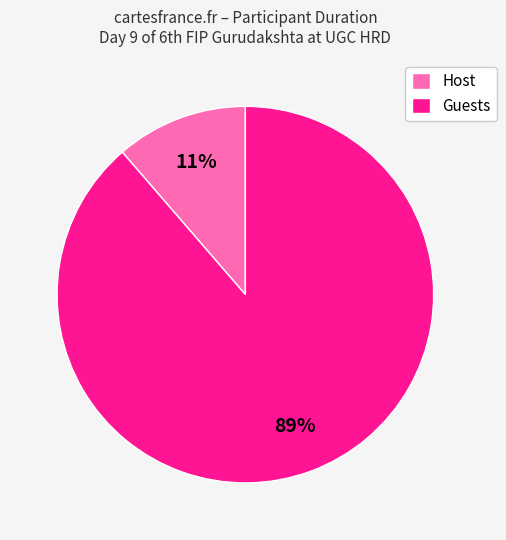

Is the sum of Host and Guests greater than half?

Yes